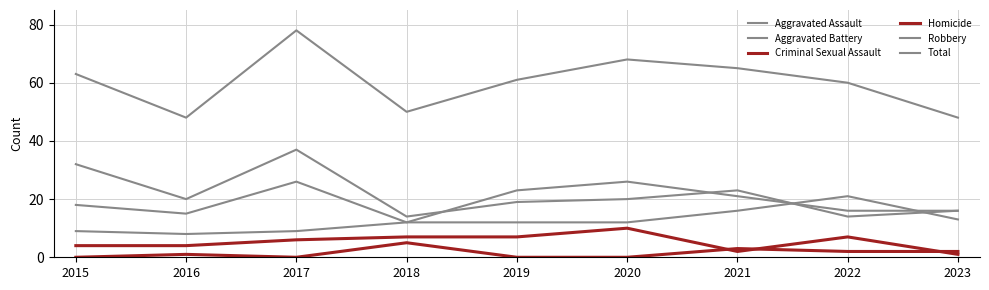

The Aggravated Assault series shows 12 at 2016. True or false?

False